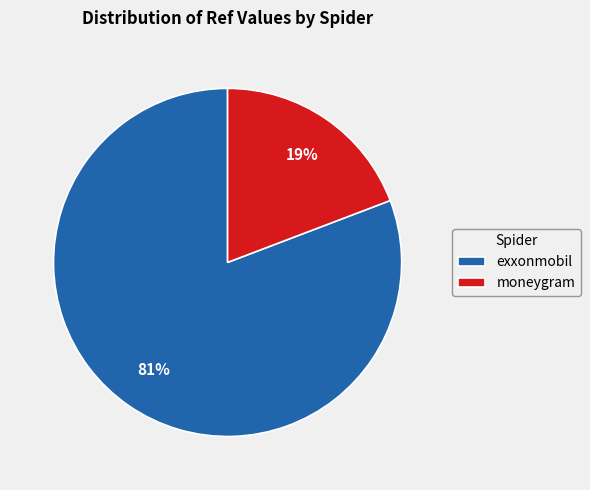

Does exxonmobil represent more than half of the total?

Yes